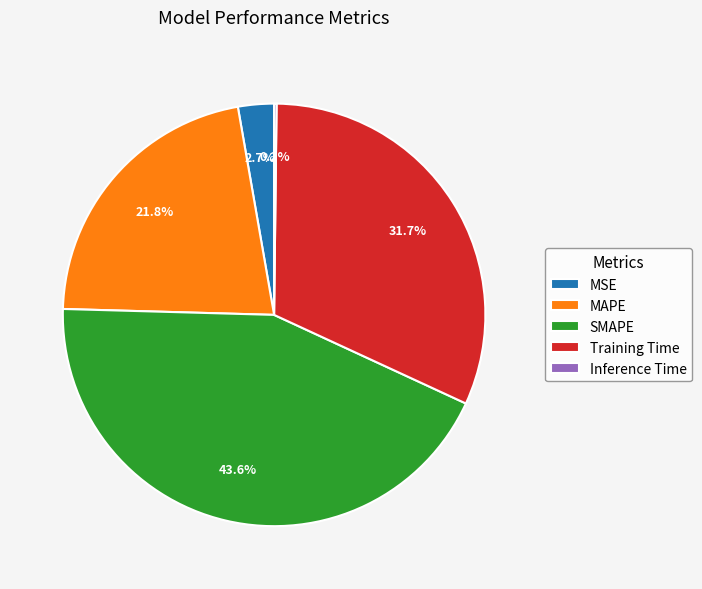

Which slice is the largest?

SMAPE